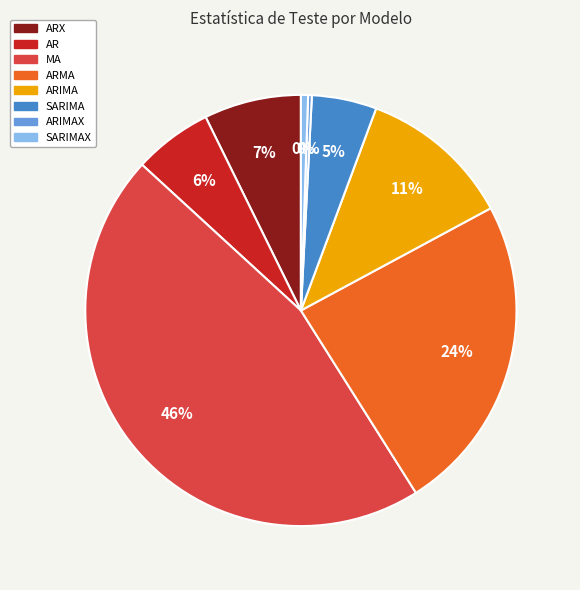

To the nearest percent, what is the difference between the largest and smallest slice percentages?

45%